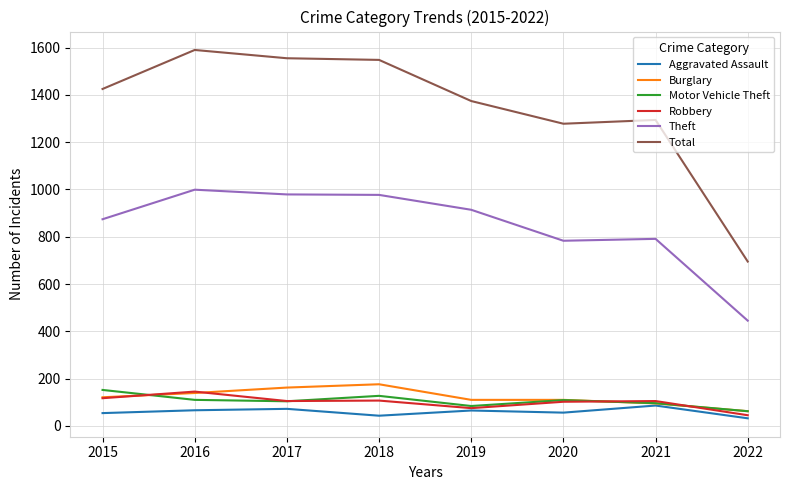

What is the difference between the highest and lowest values at 2017?

1483